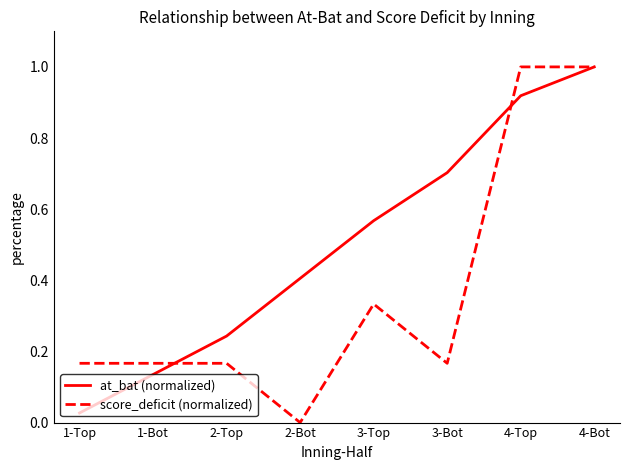

Is it true that at_bat (normalized) equals 0.6 at 4-Bot?

False